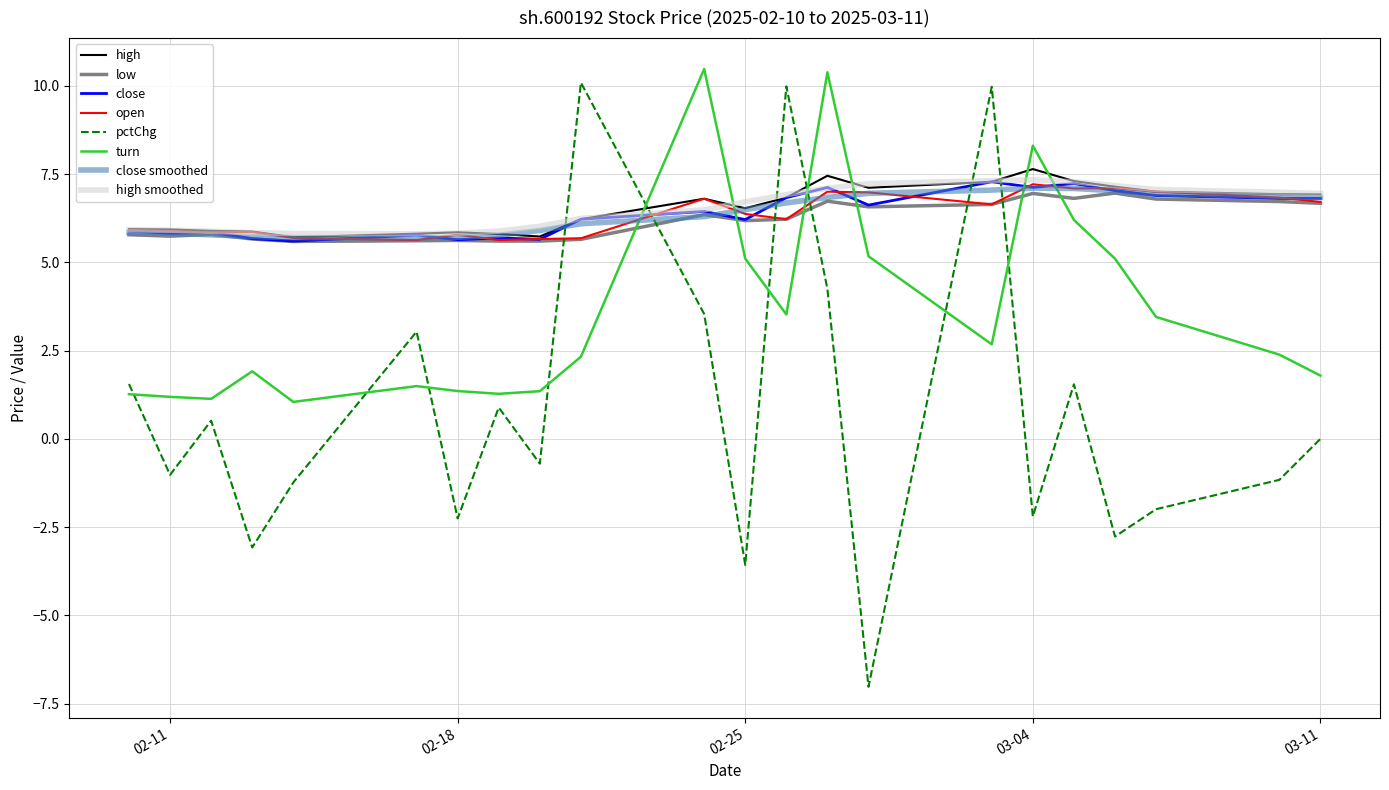

True or false: turn and open cross at least once.

True